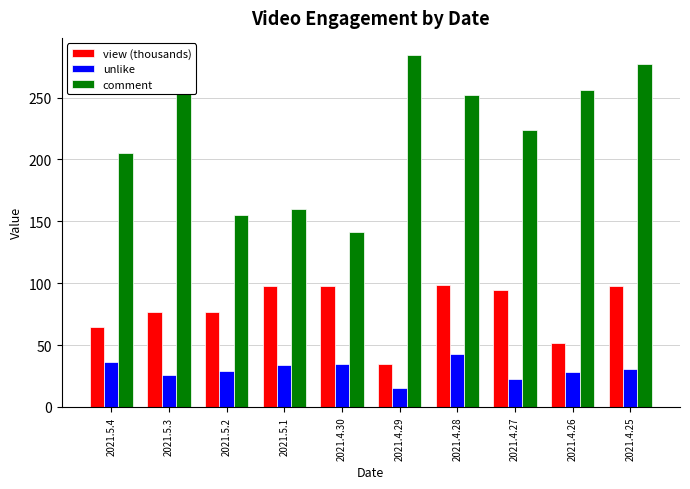

The comment series shows 242.4 at 2021.5.2. True or false?

False